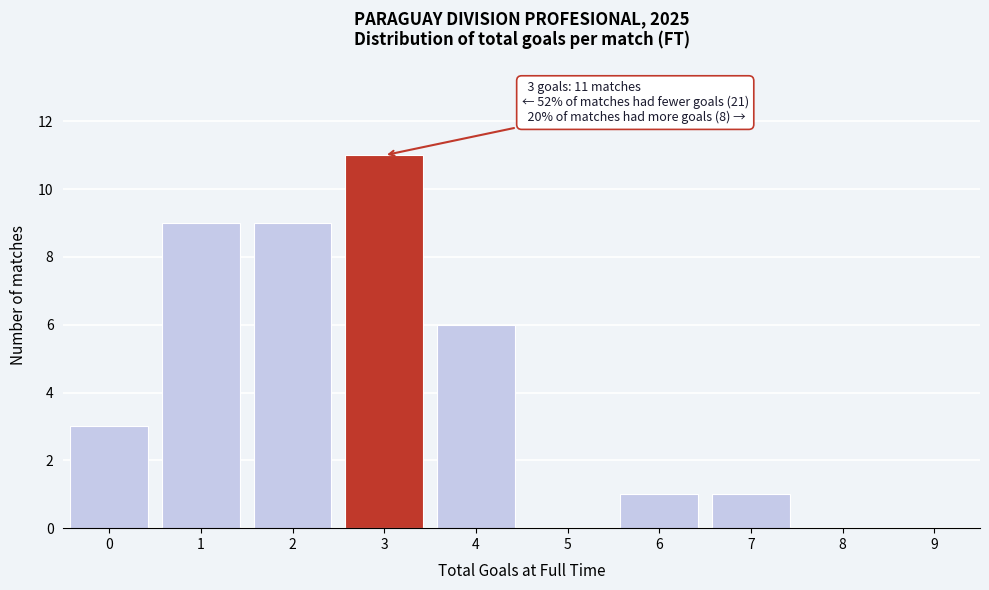

Reading right to left, extract all data points from this chart.

9=0	8=0	7=1	6=1	5=0	4=6	3=11	2=9	1=9	0=3